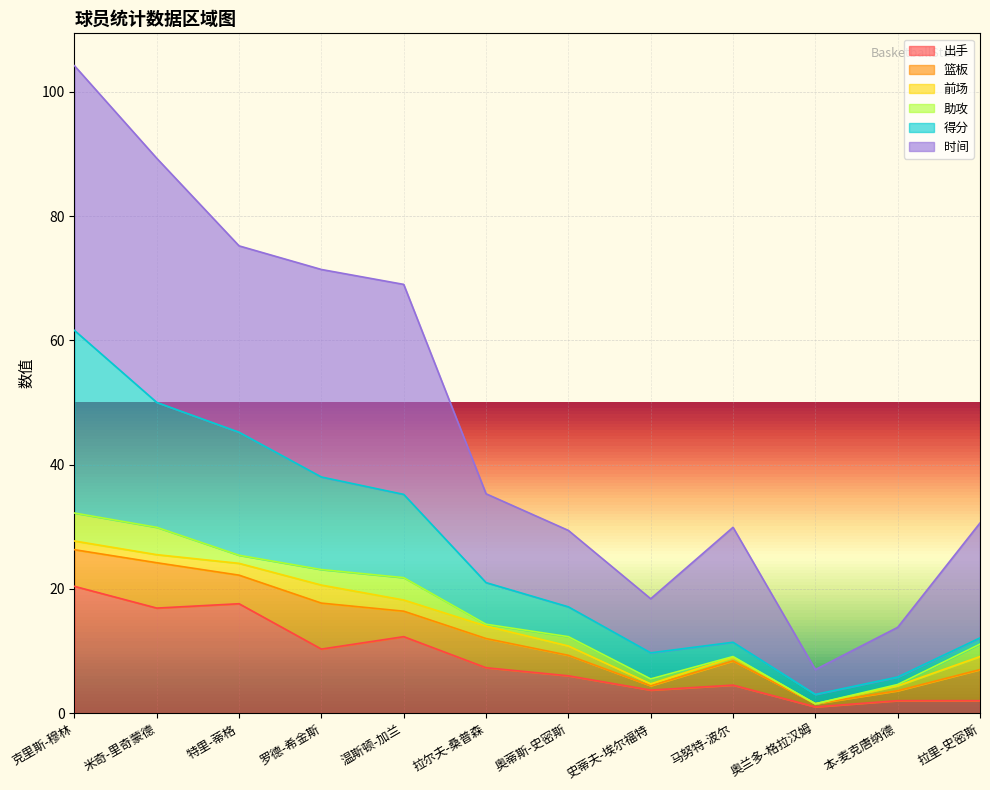

The value of 时间 at 罗德-希金斯 is 17.1. True or false?

False